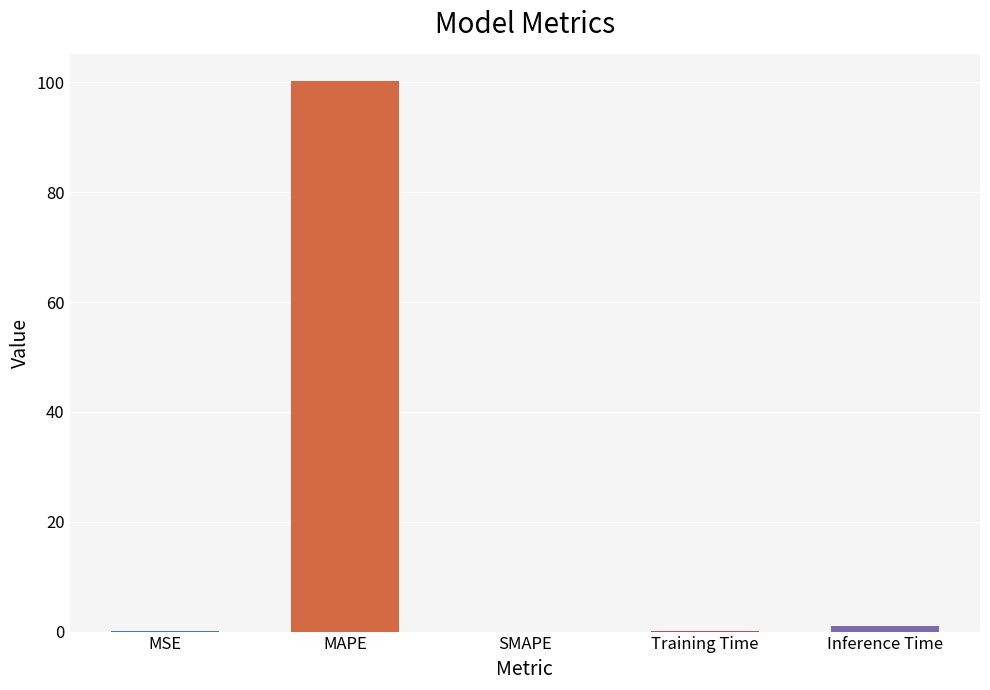

What is the maximum value shown in the chart?

100.2